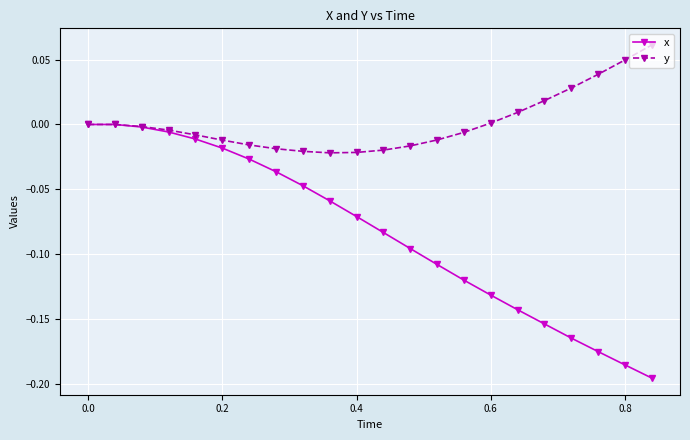

How many data points does each series have?

22